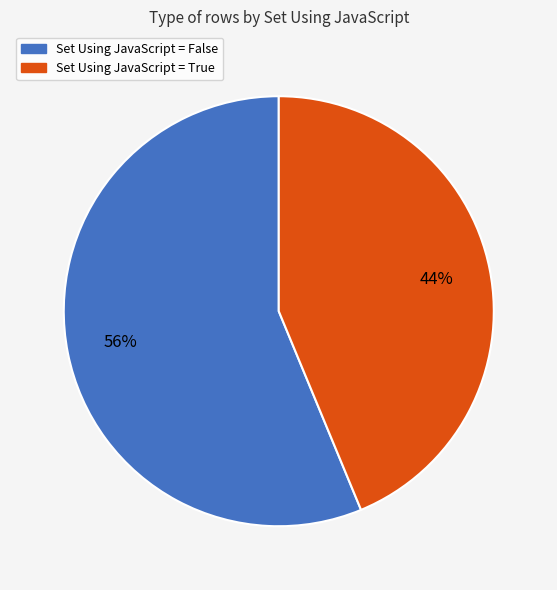

Which category has the biggest portion of the pie?

Set Using JavaScript = False